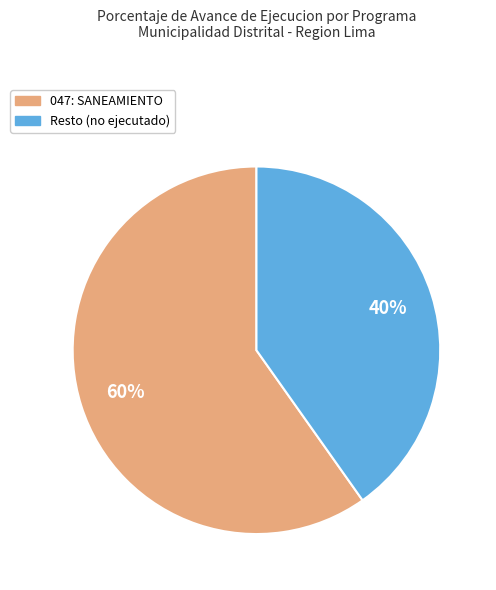

Is there a majority slice in this chart?

Yes